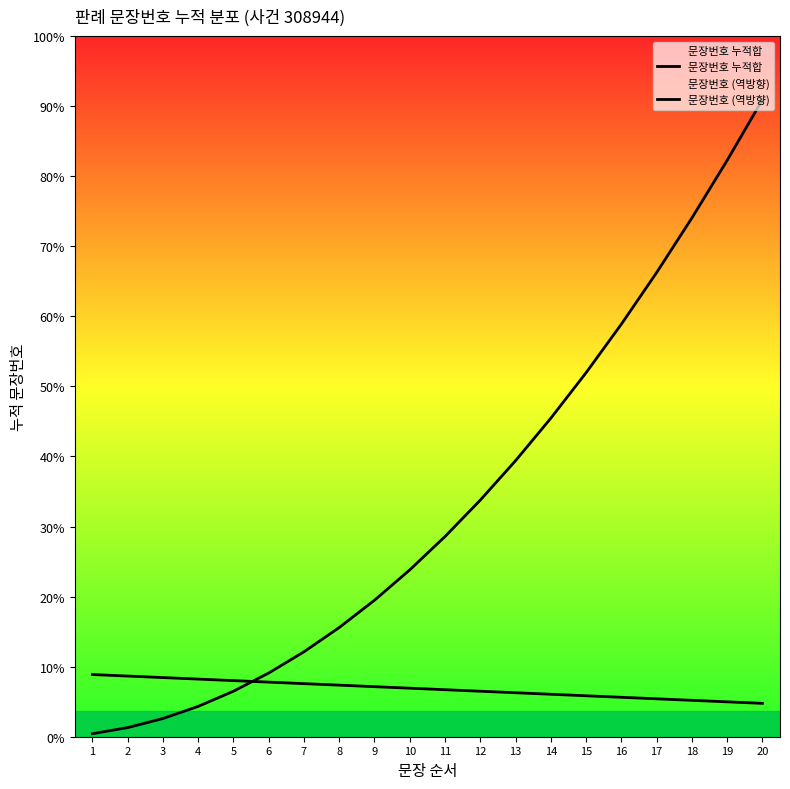

At which label does 문장번호 누적합 first exceed 66?

12